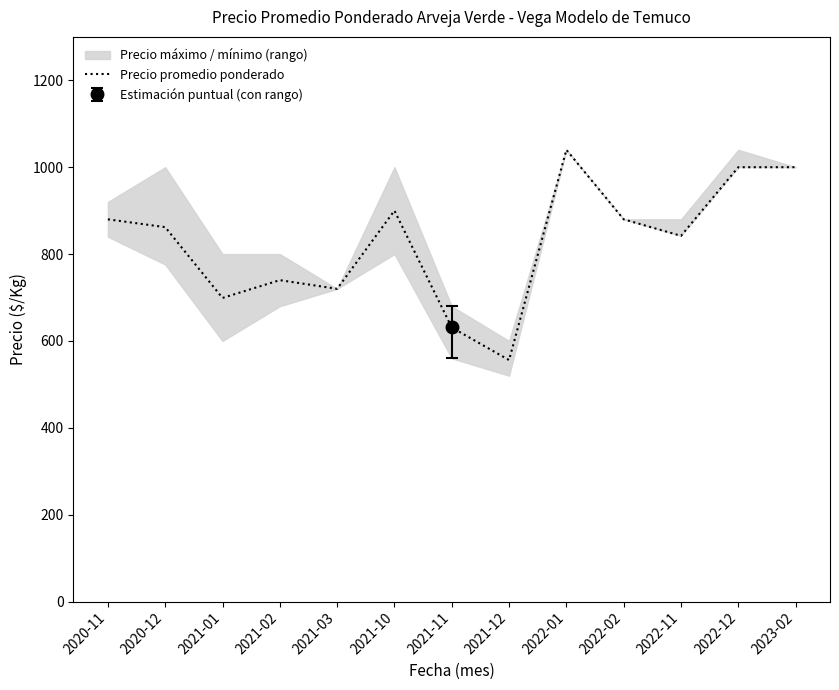

What is the label of the 12th point from the left?

2022-12